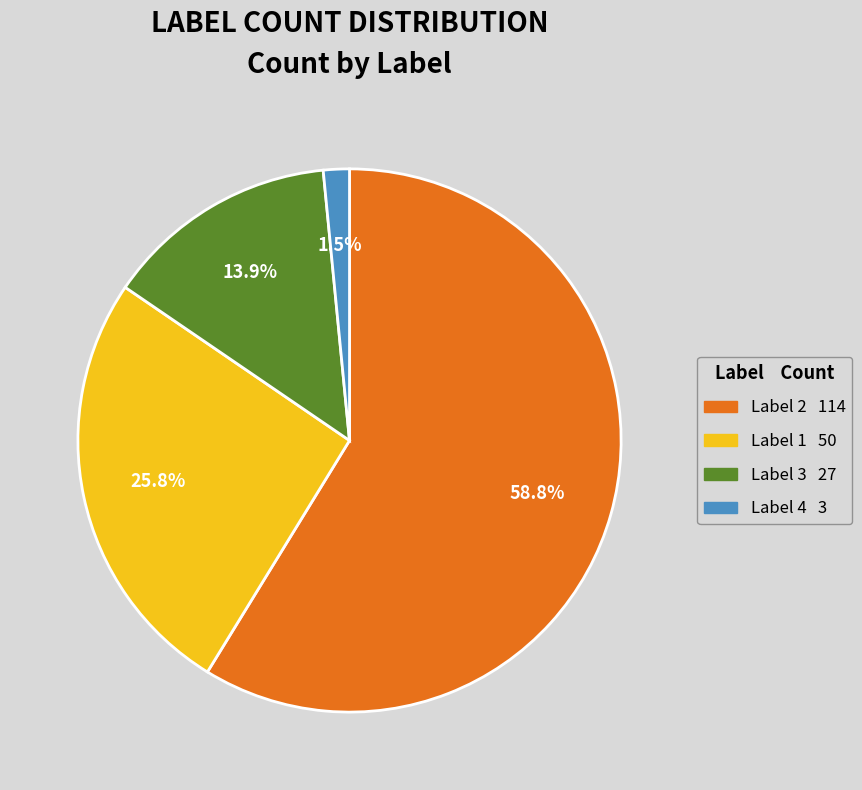

Does any single category account for the majority?

Yes